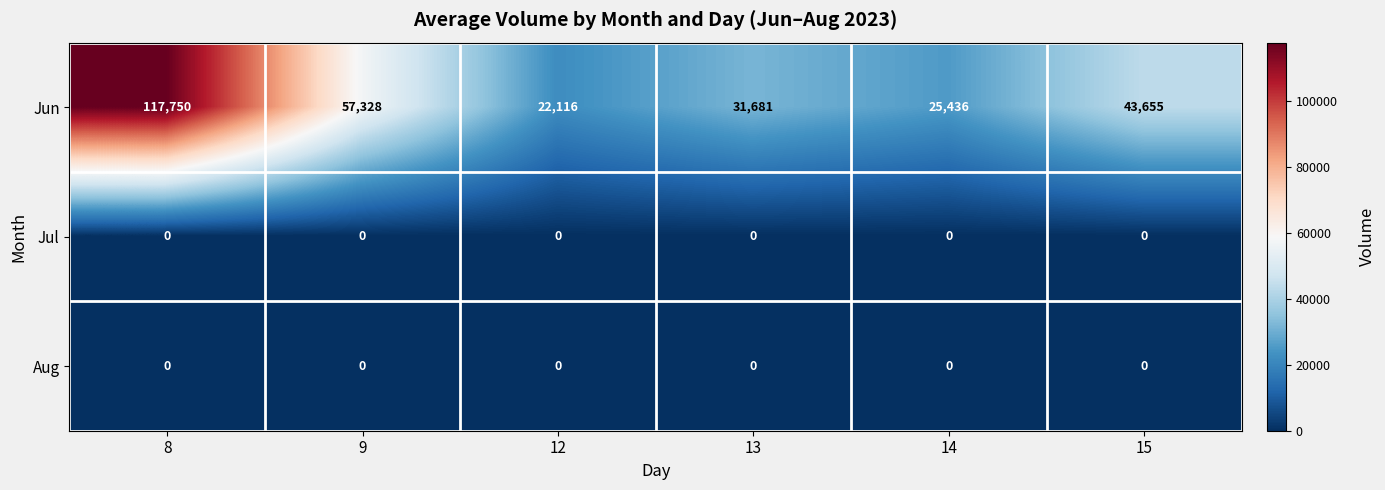

What is the spread (max minus min) of values at 8?

117750